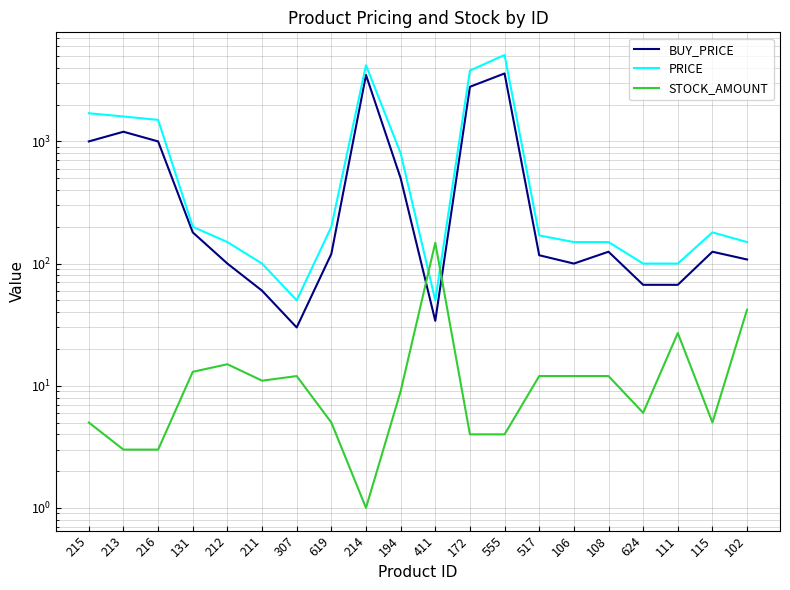

Rank the categories by BUY_PRICE value from lowest to highest.

307, 411, 211, 624, 111, 212, 106, 102, 517, 619, 108, 115, 131, 194, 215, 216, 213, 172, 214, 555